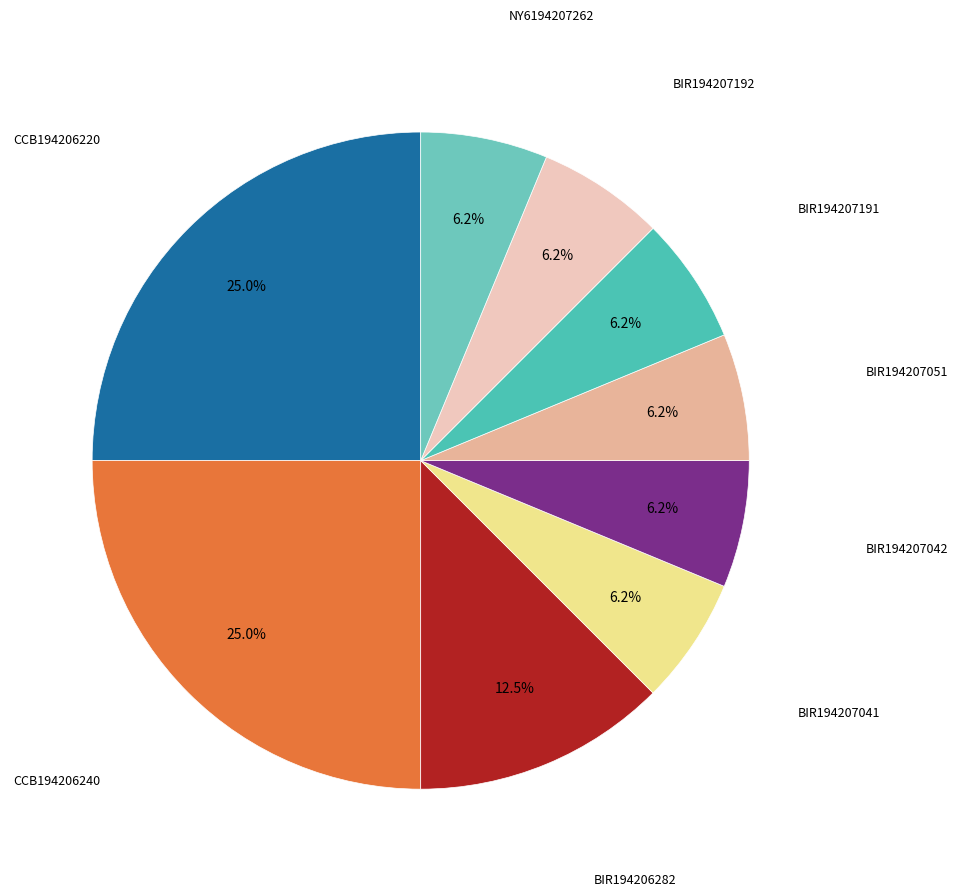

Count the number of slices in the pie.

9